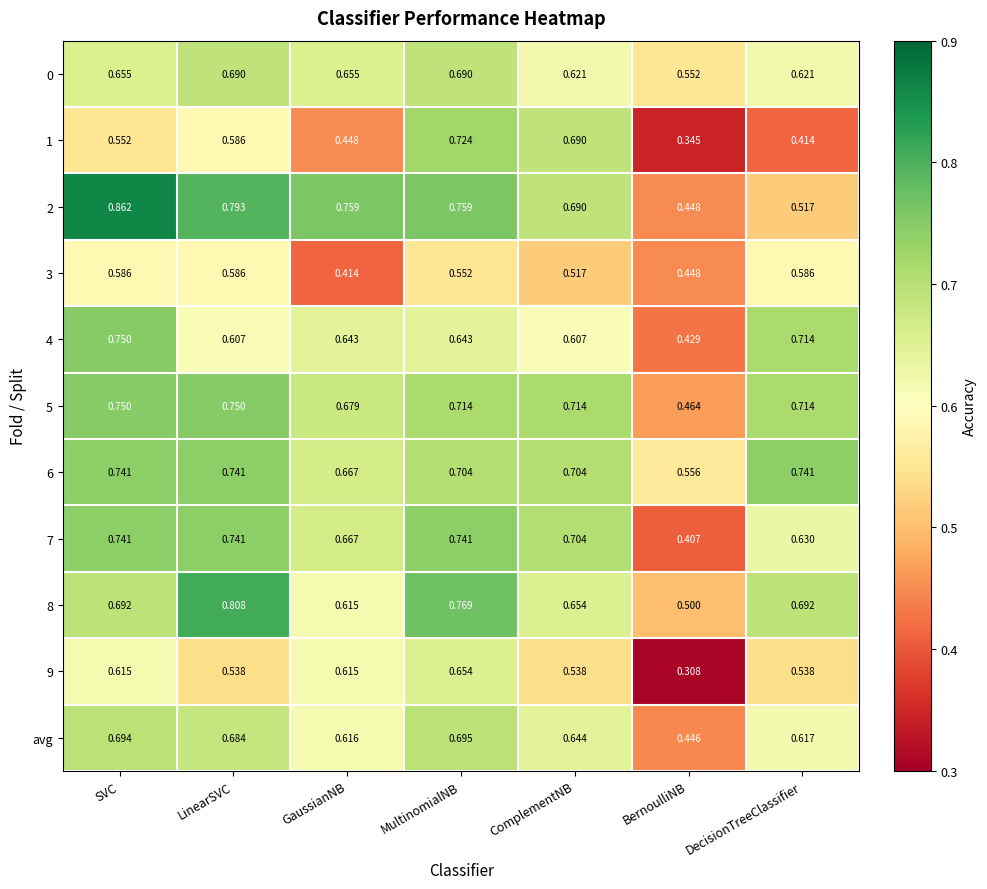

At which category does the chart reach its minimum across all series?

BernoulliNB